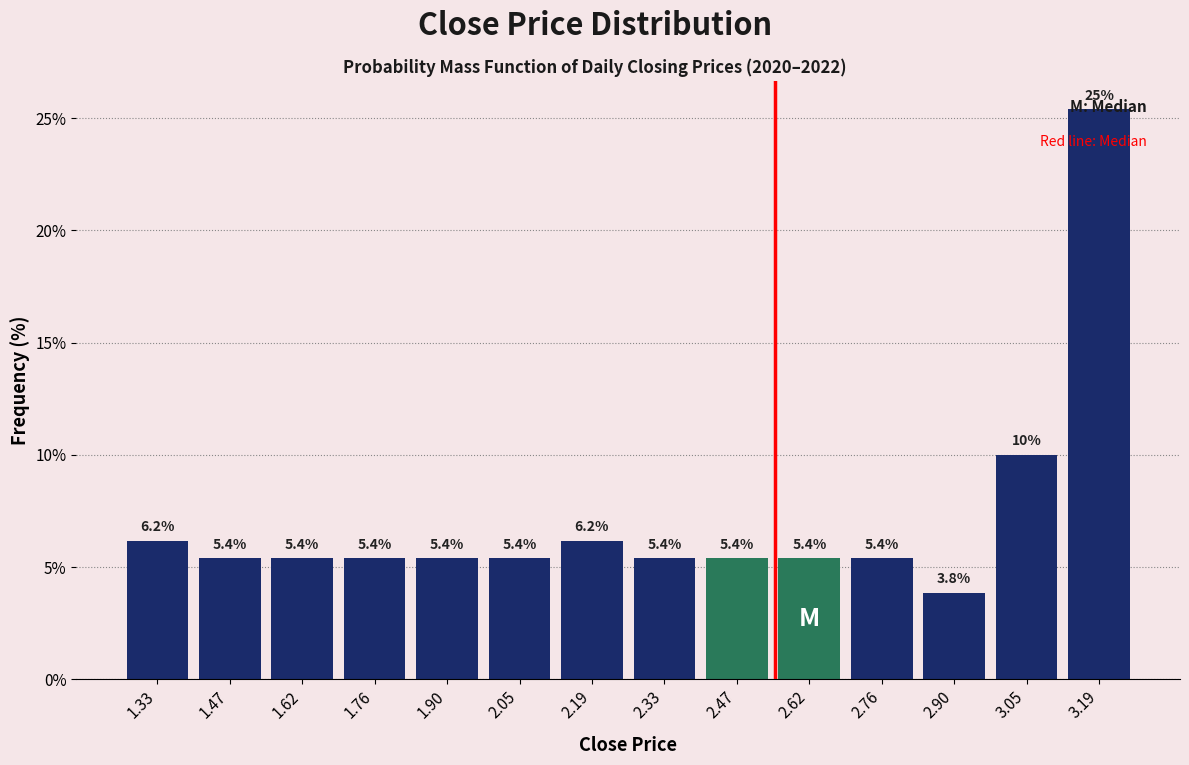

Which range on the x-axis has the tallest bar?

3.12 to 3.26